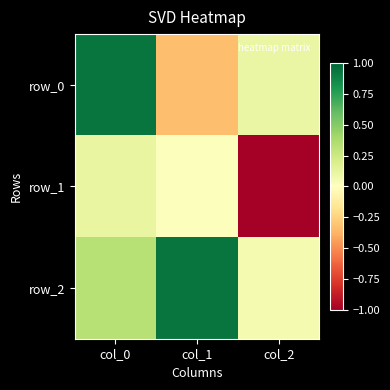

What is the sum of all row_2 values?

1.3